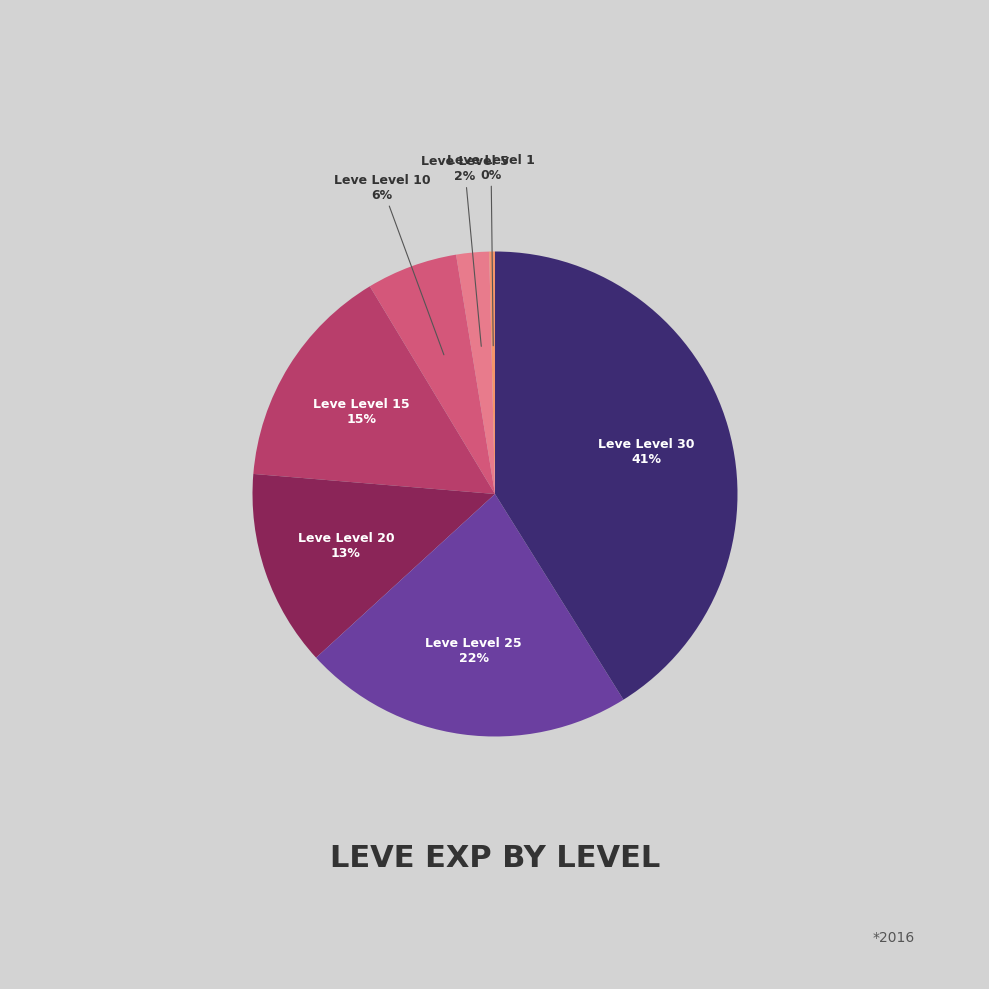

To the nearest percent, what is the average slice percentage?

14%